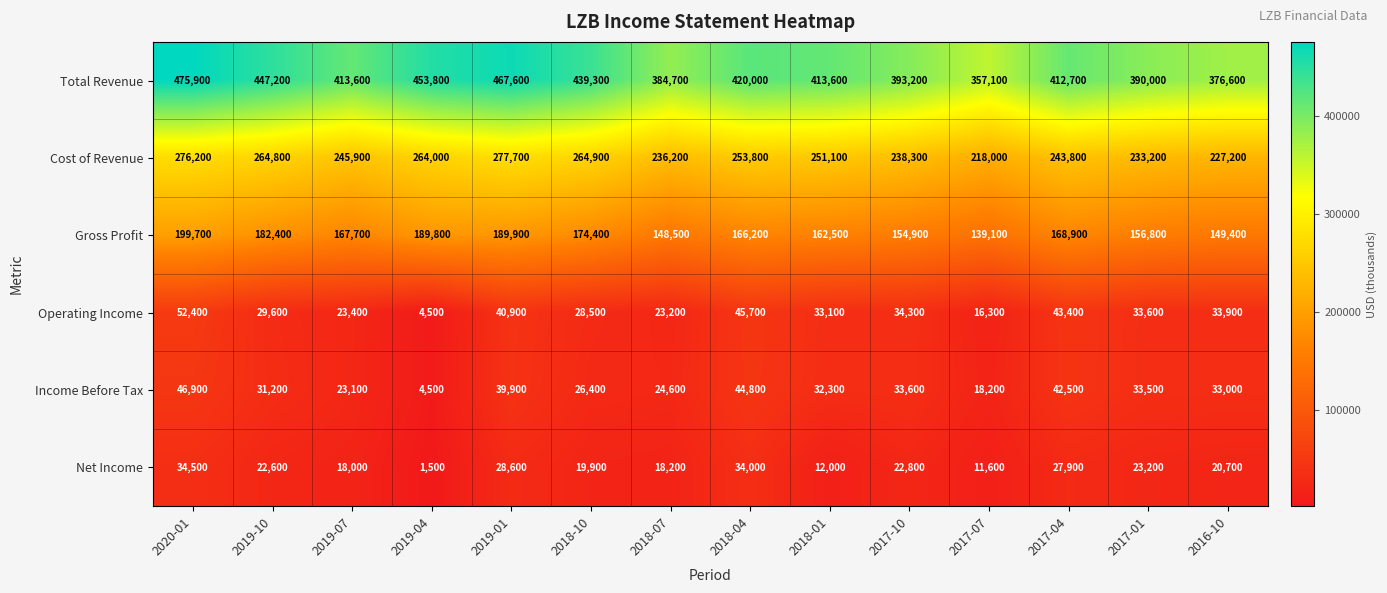

Is it true that Operating Income equals 45700 at 2018-04?

True